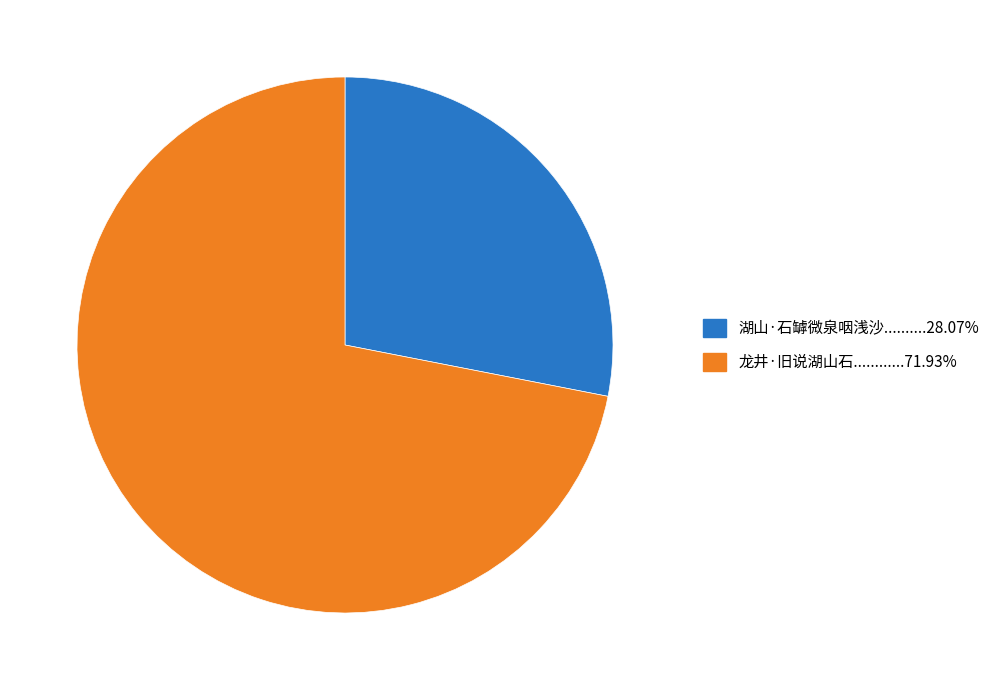

Rank the categories by value from lowest to highest.

湖山·石罅微泉咽浅沙, 龙井·旧说湖山石